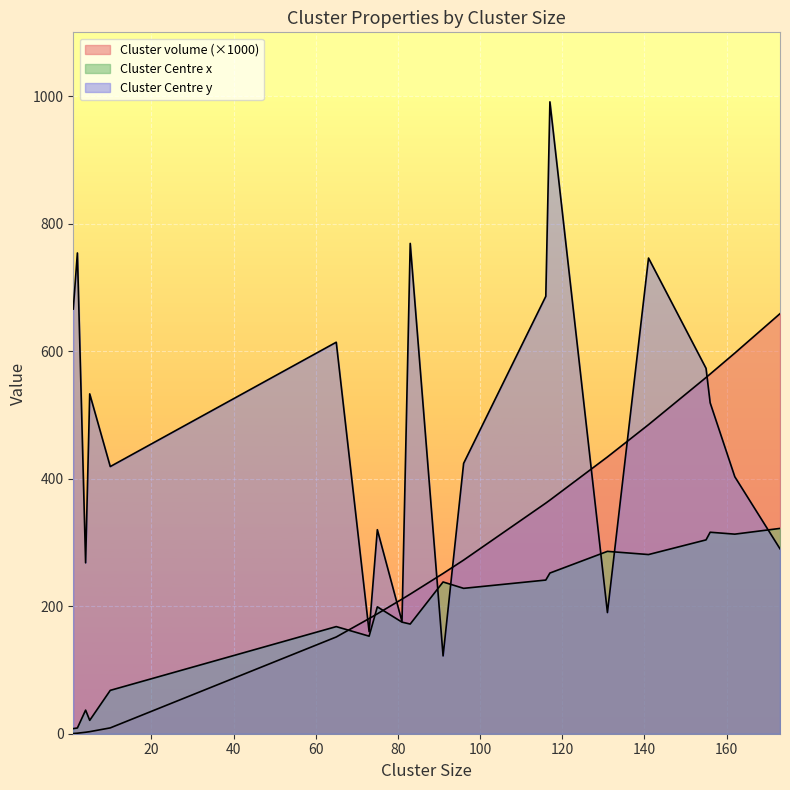

Where does the Cluster Centre x series first go above 228?

91.0